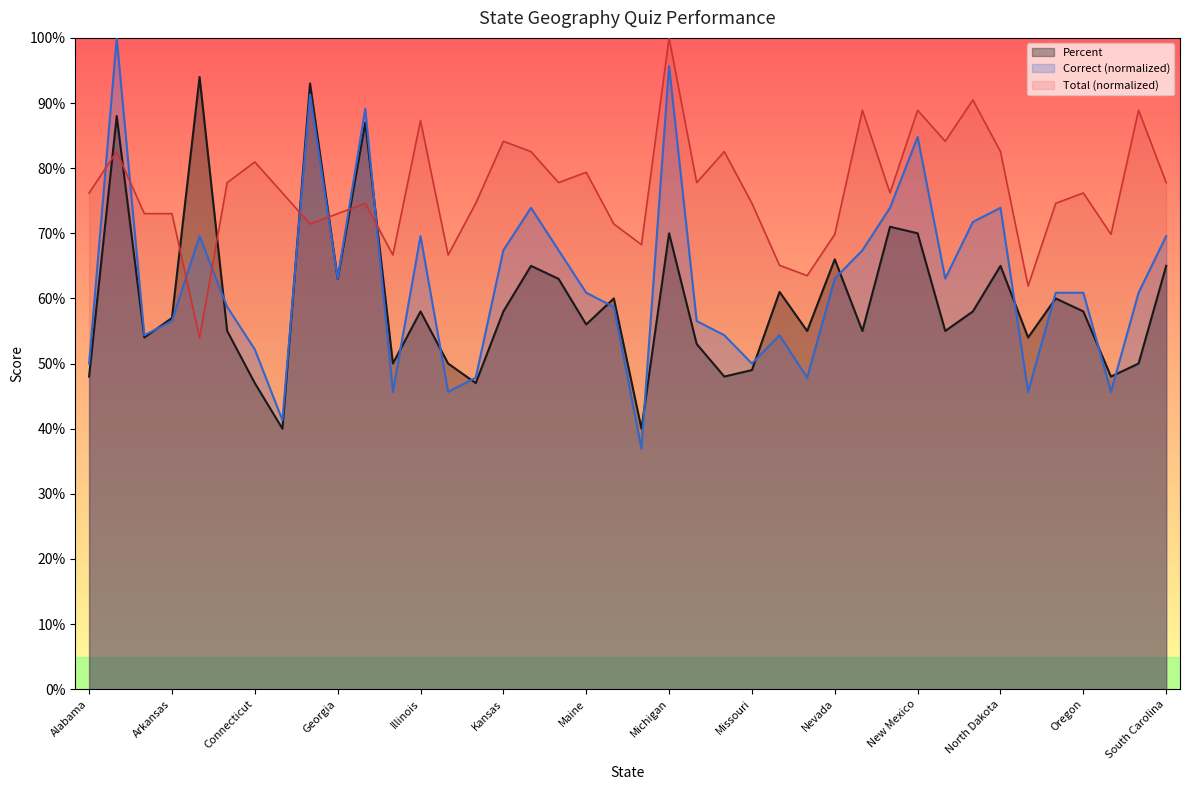

What is the minimum value for Total?

0.5